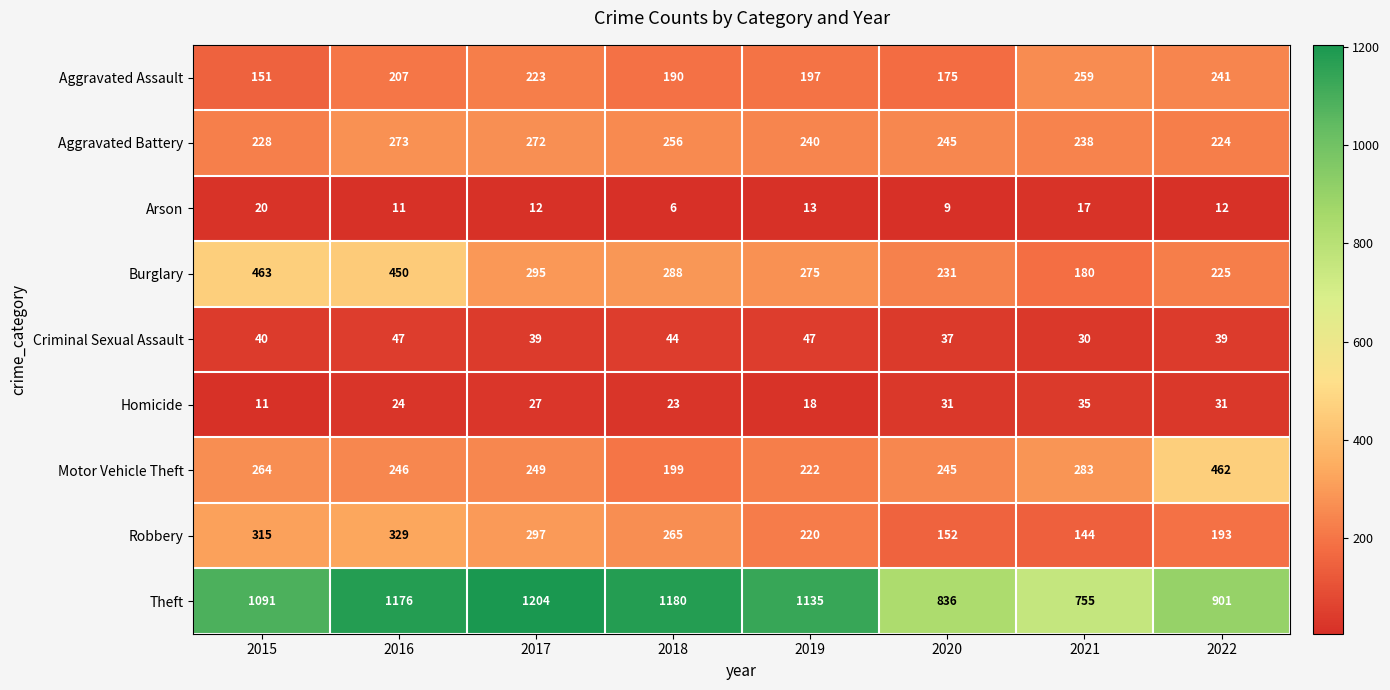

At which label is Aggravated Battery closest to 248?

2020